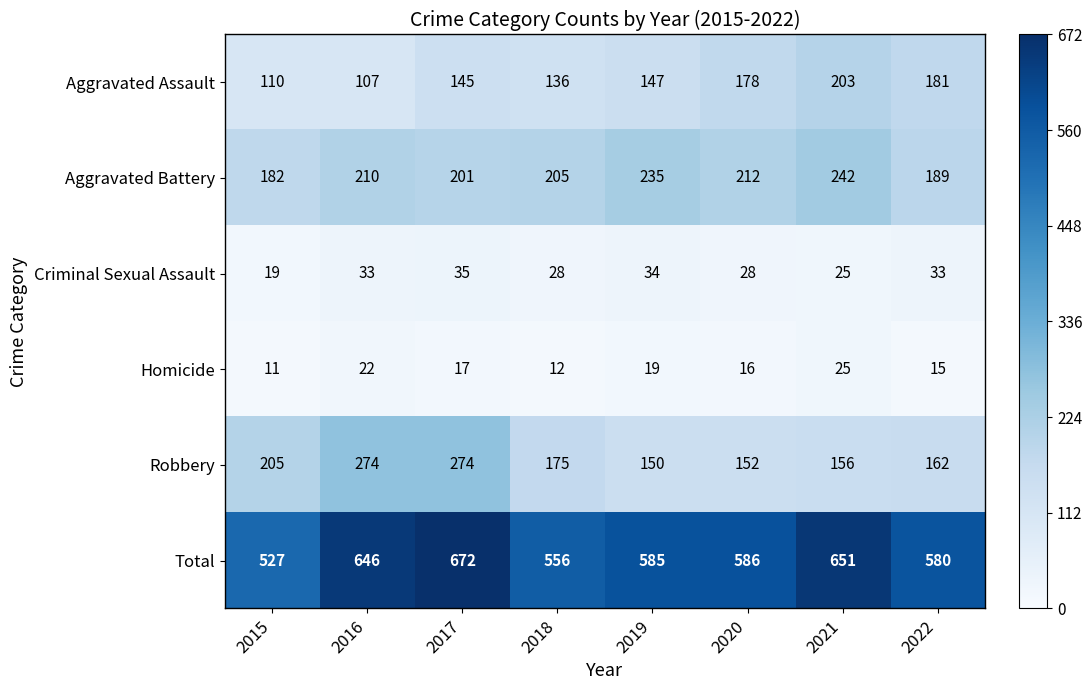

Which series has the widest spread of values?

Total